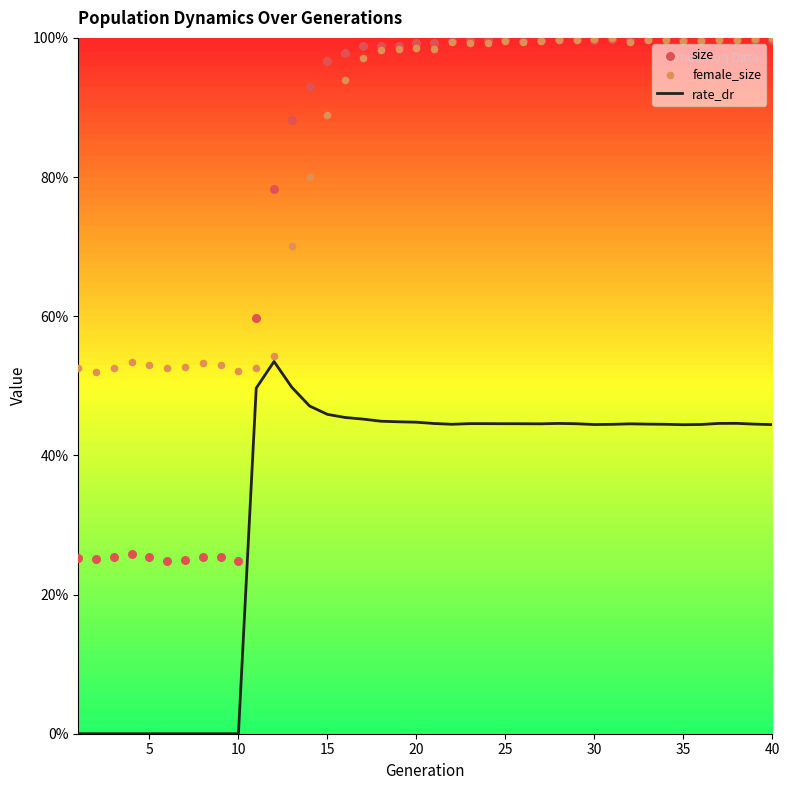

At how many categories does at least one series exceed 0?

40